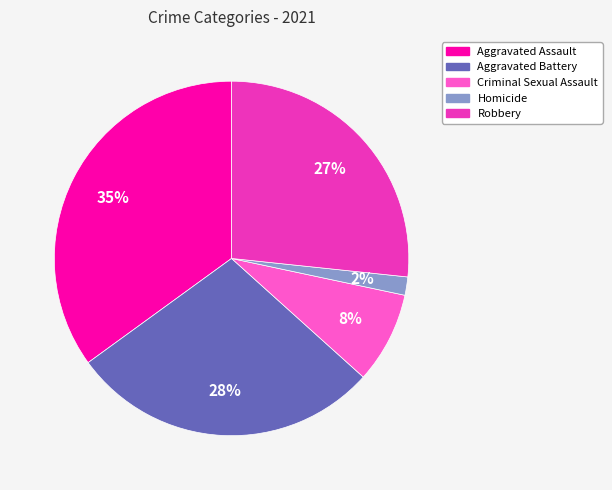

Does Robbery account for over 50% of the chart?

No